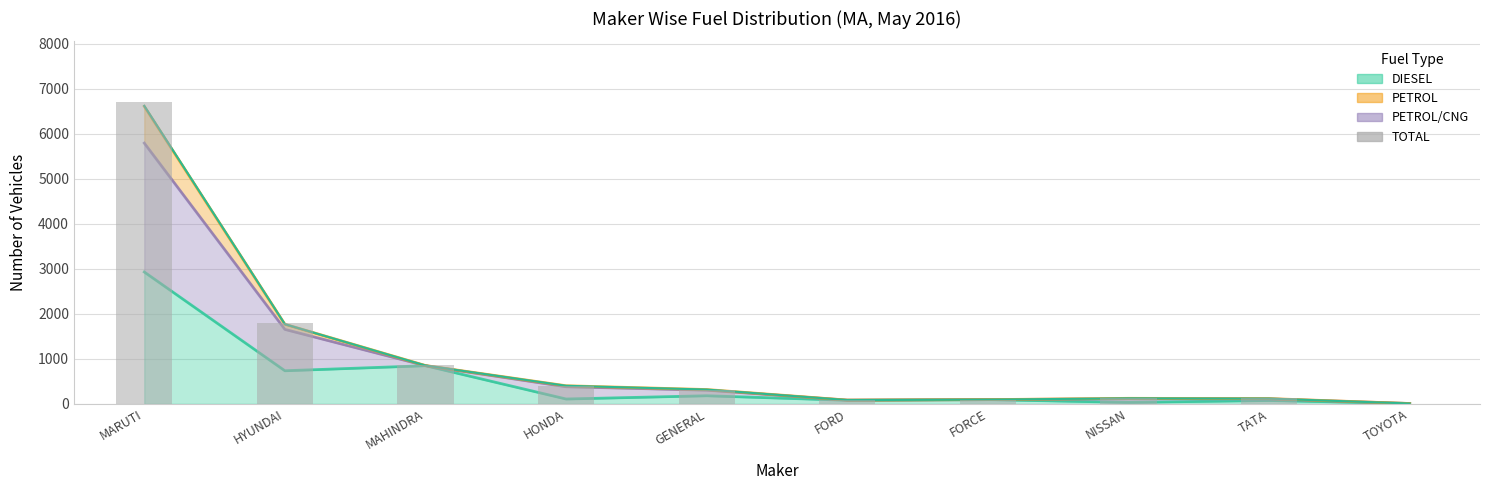

What is the smallest value displayed?

10